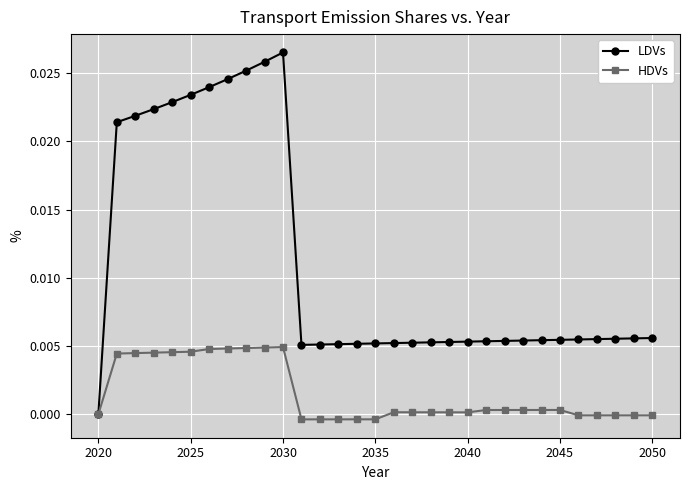

Which series has the widest spread of values?

LDVs